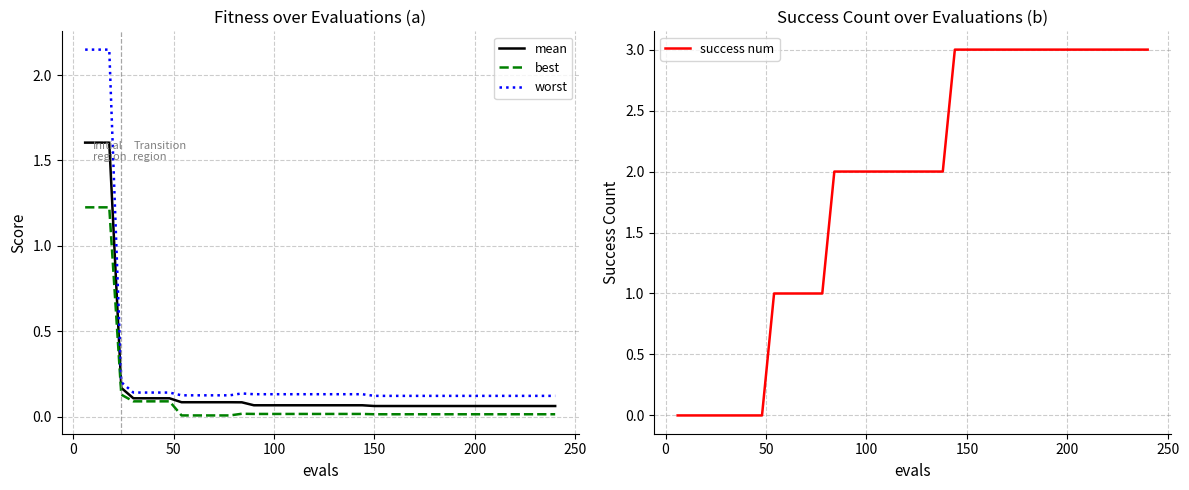

True or false: best and worst cross at least once.

False